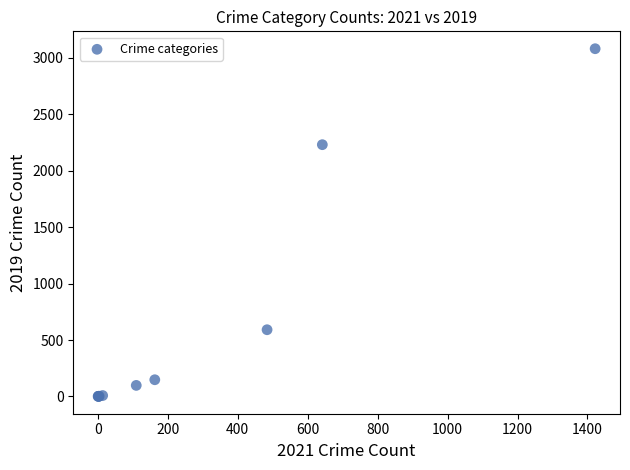

What Y value in the scatter plot is closest to 1540?

2230